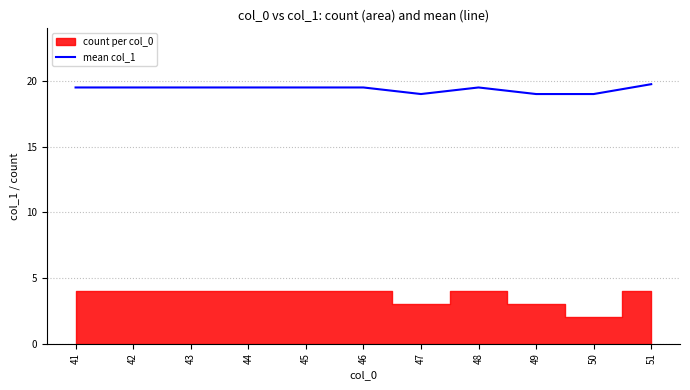

Reading left to right, transcribe all the data shown in this chart.

19.5	19.5	19.5	19.5	19.5	19.5	19.0	19.5	19.0	19.0	19.8